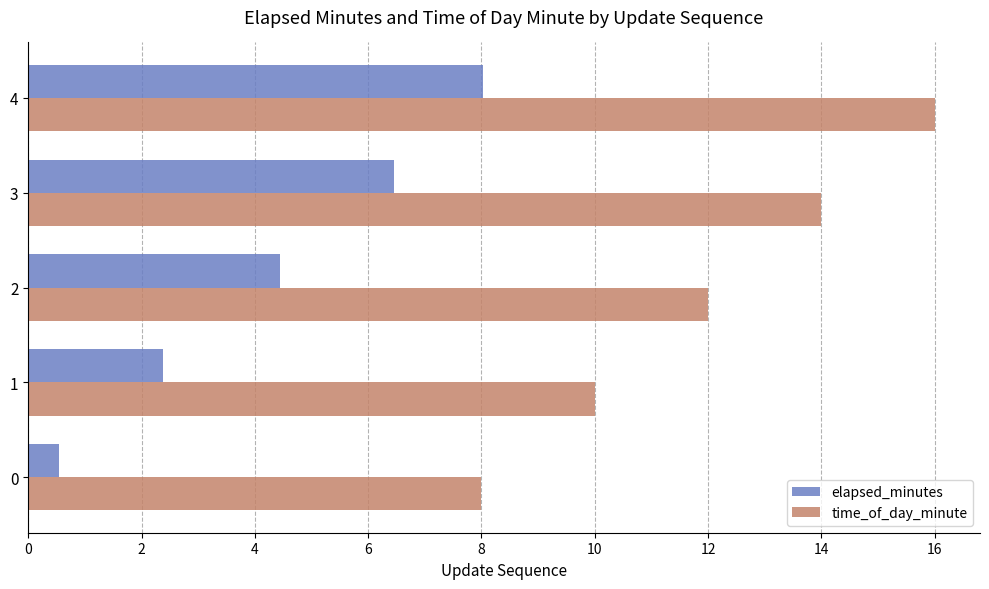

What is the approximate value of time_of_day_minute at 2?

12.0